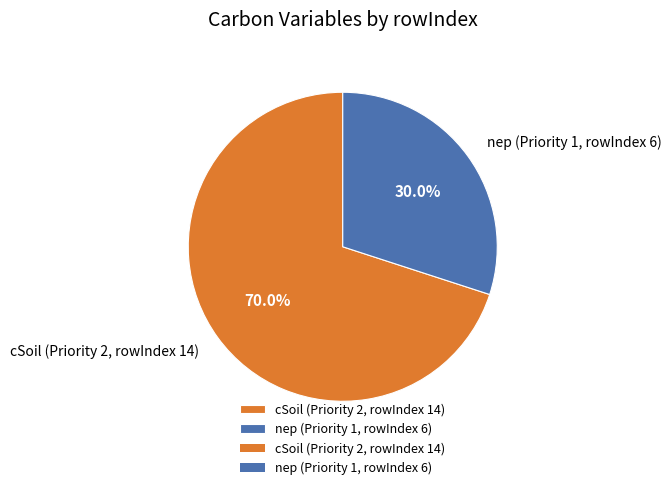

How much of the chart is everything except cSoil (Priority 2, rowIndex 14)?

30.0%